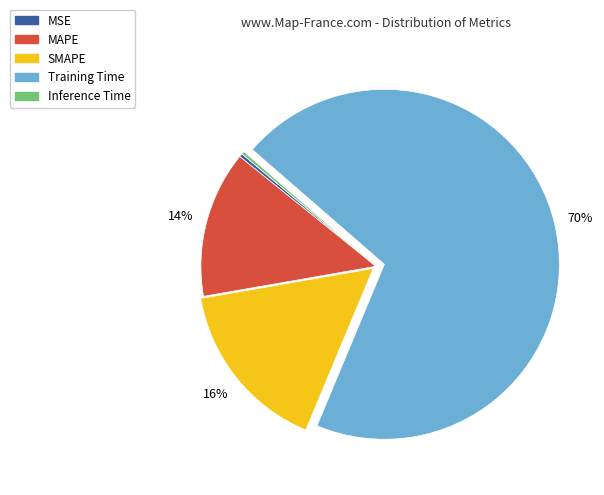

What is the largest slice in the pie chart?

Training Time